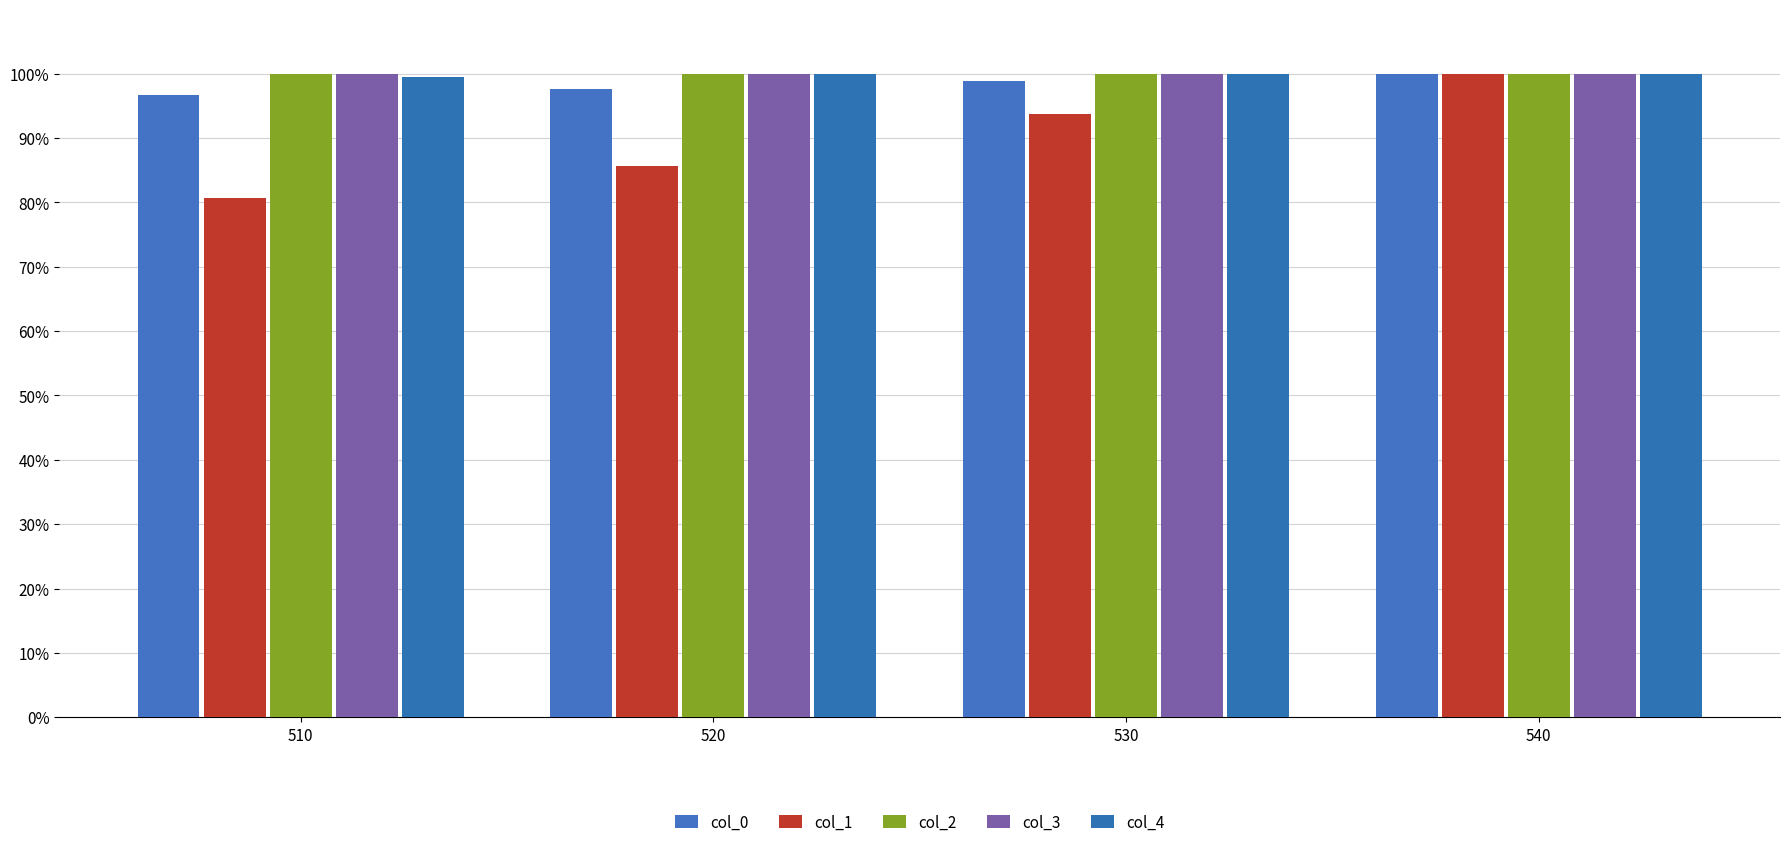

Which series has the widest spread of values?

col_1